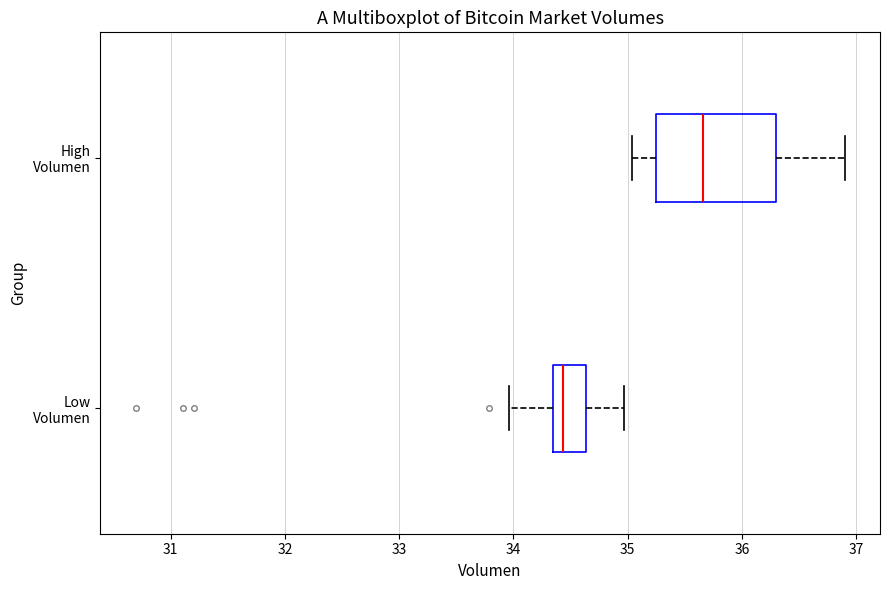

Which box has the furthest to the left median line?

Low Volumen